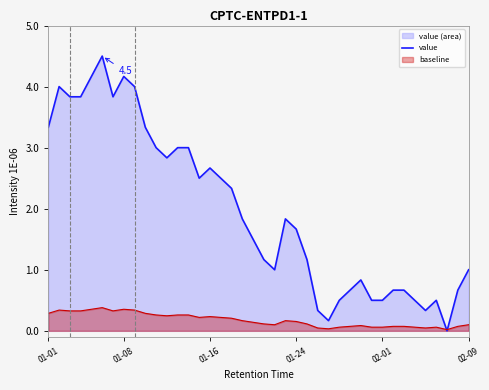

Count the number of categories in the chart.

40